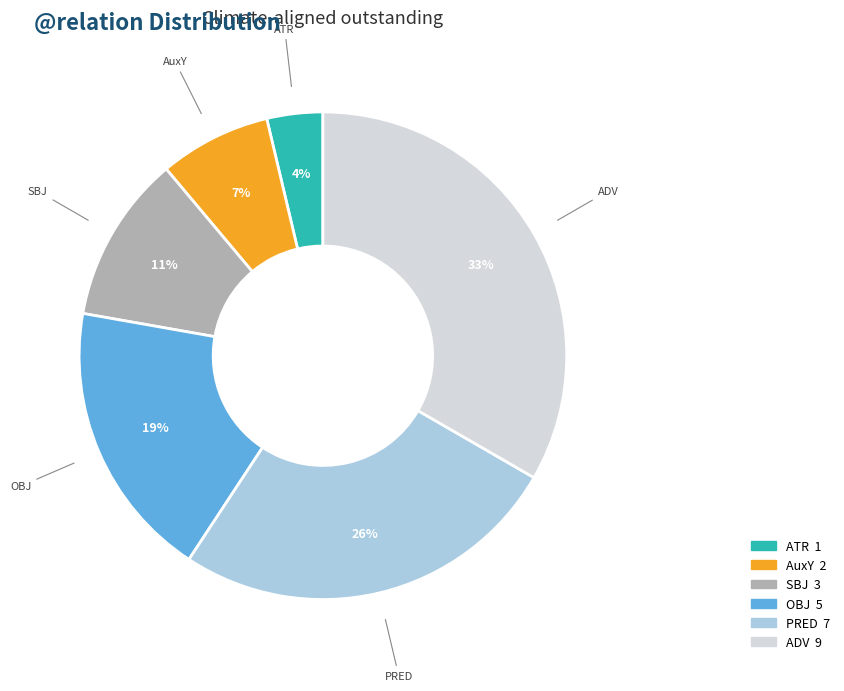

Rank the categories by value from highest to lowest.

ADV, PRED, OBJ, SBJ, AuxY, ATR